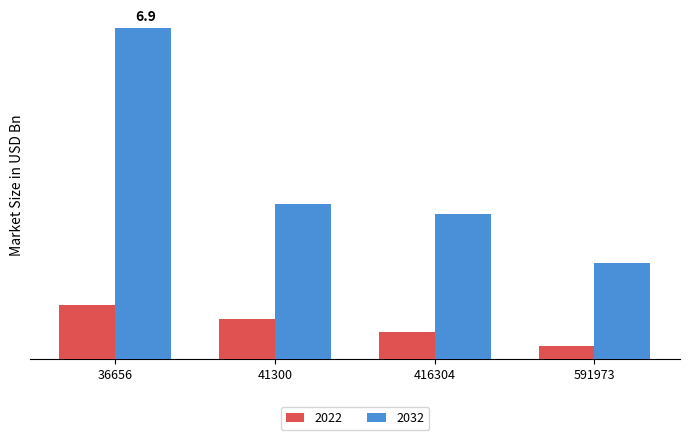

Are the bars grouped side by side (vs. stacked)?

Yes